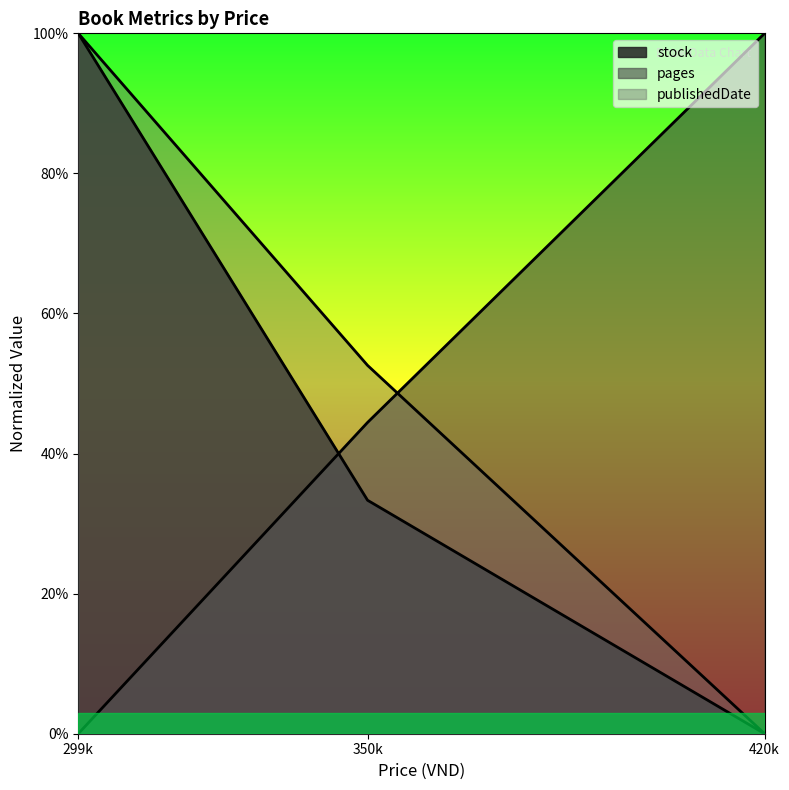

True or false: publishedDate has a value of 0.5 at 350k.

True